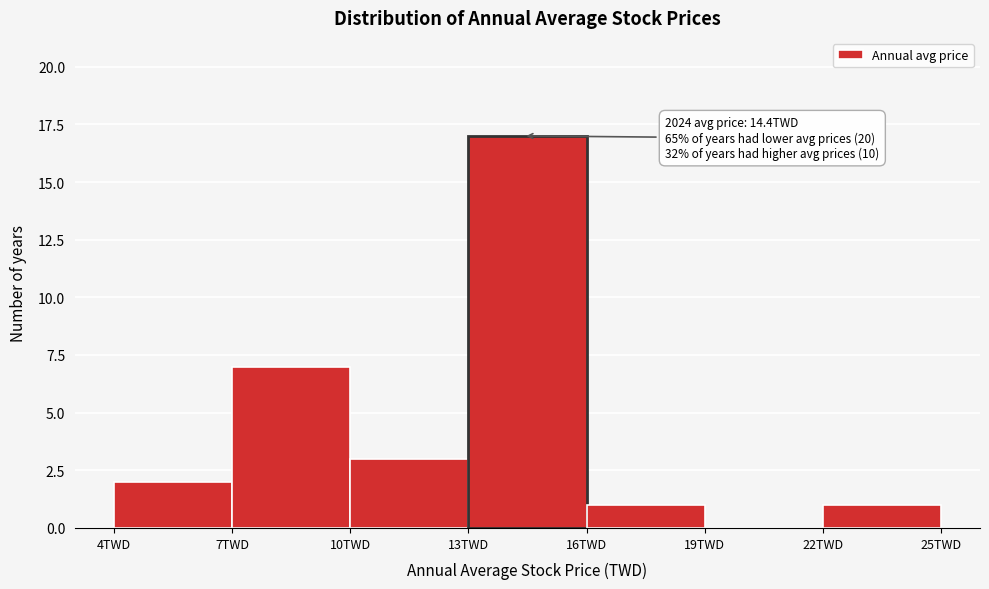

Over which range of the x-axis is the bar tallest?

13 to 16